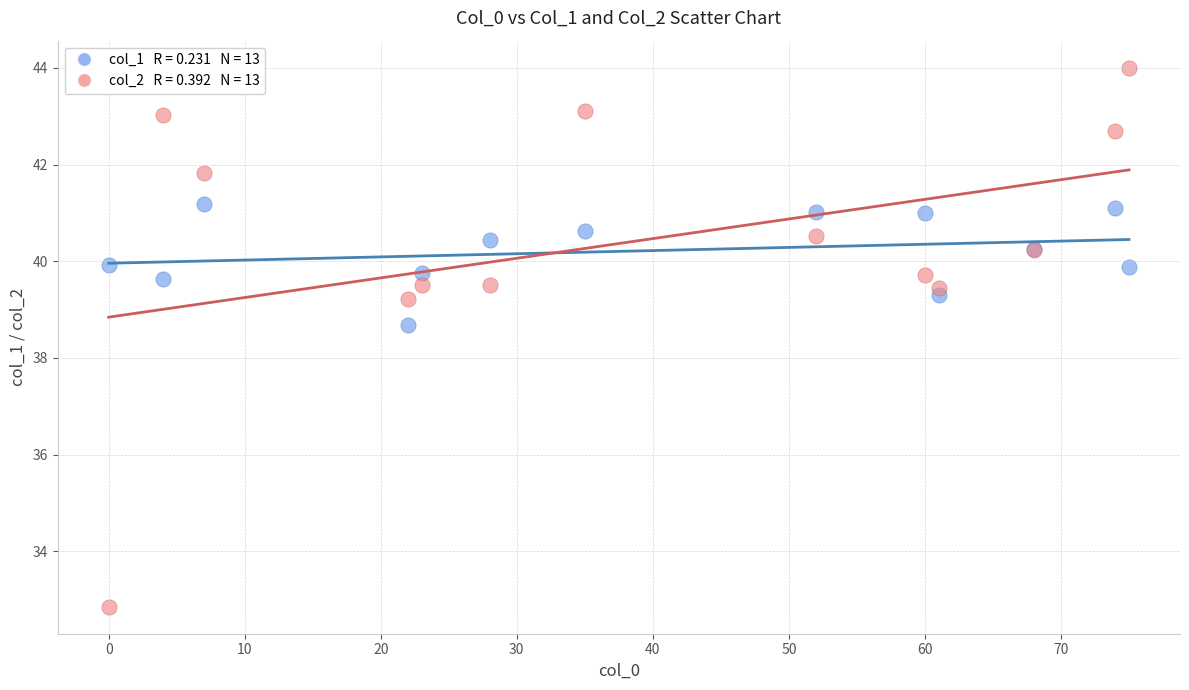

Across all series, what Y value is closest to 38?

38.7